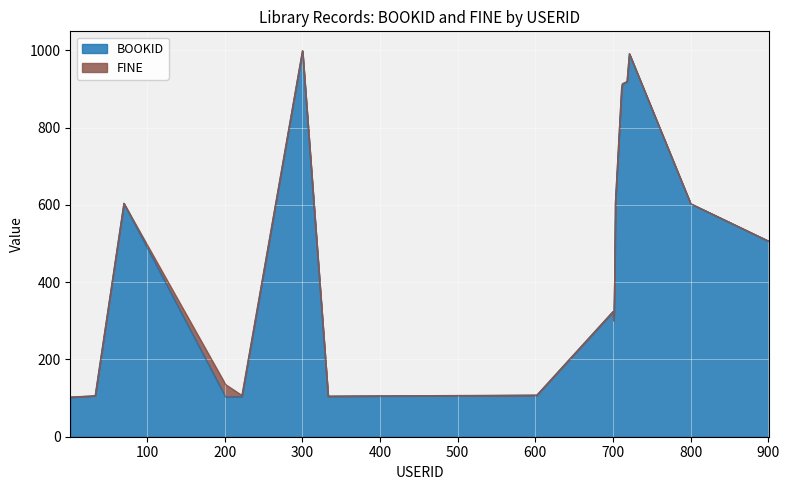

The value at 718 is 919. True or false?

True